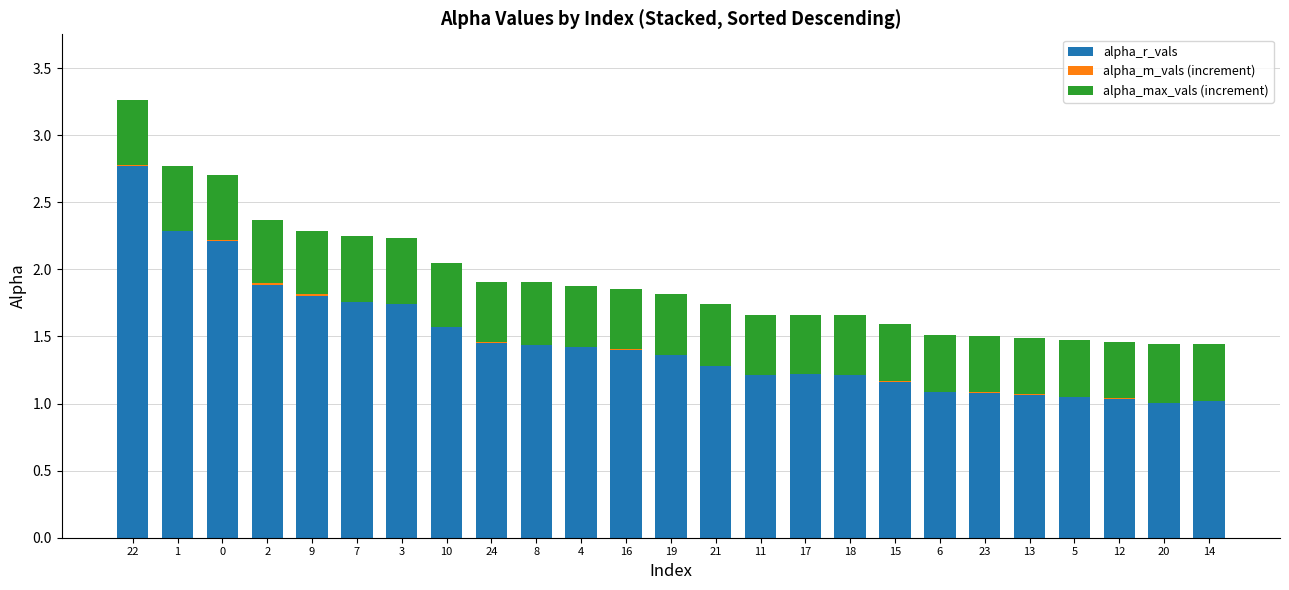

What is the greatest value displayed?

2.8